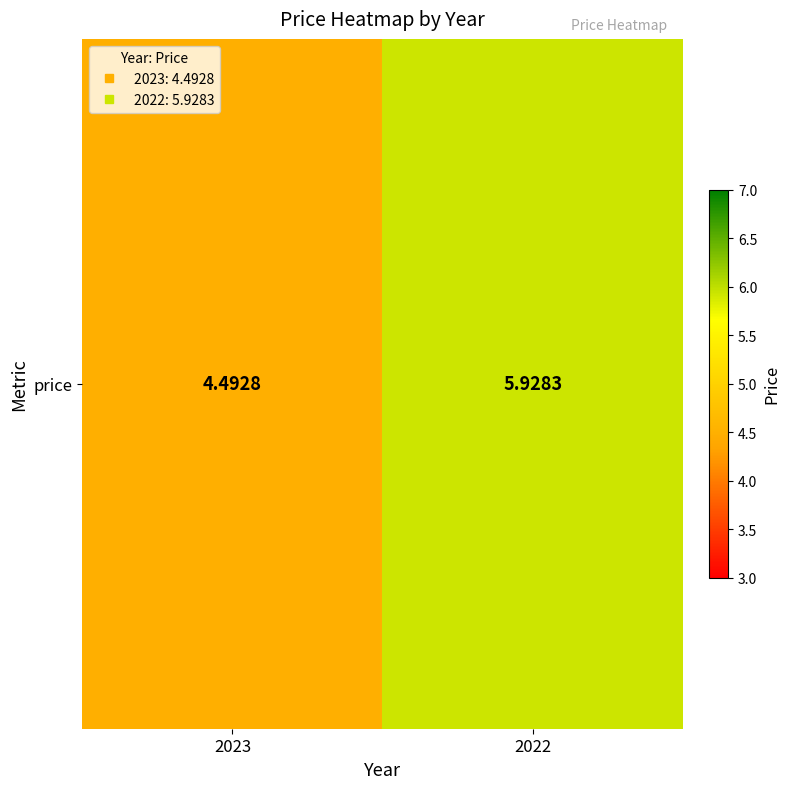

Which category has the highest value across all series?

2022